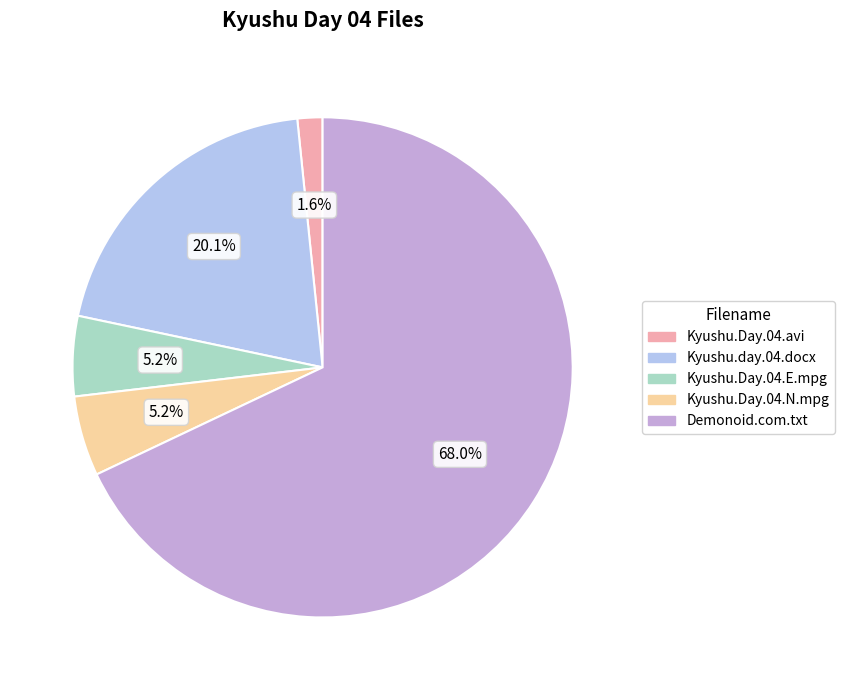

Which slice represents more than half of the pie?

Demonoid.com.txt